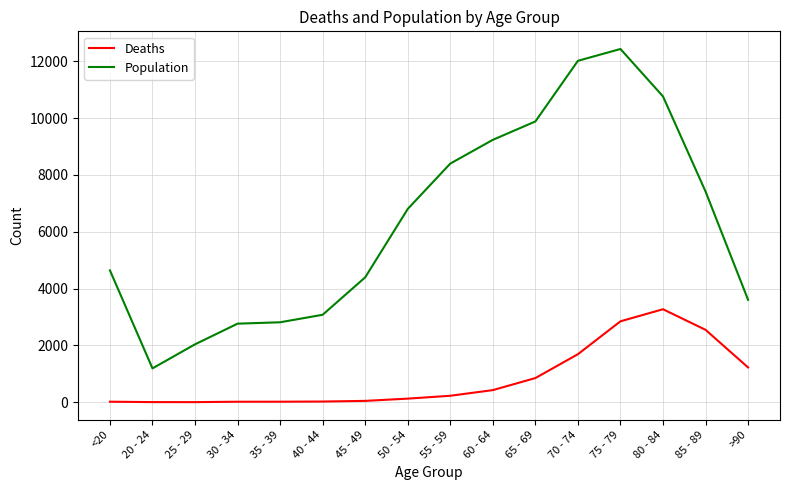

What is the difference between the Population values at 80 - 84 and 30 - 34?

7999